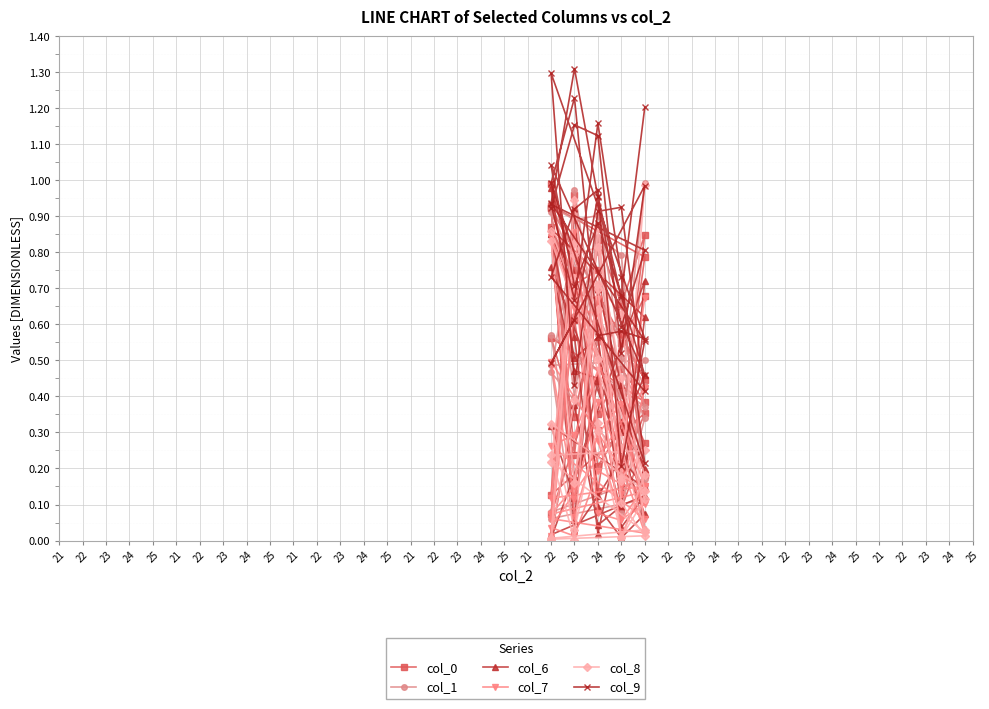

List the labels in order of col_6 value, largest first.

22, 23, 22, 22, 22, 22, 21, 24, 21, 23, 24, 23, 23, 21, 24, 24, 25, 23, 25, 22, 25, 25, 21, 21, 21, 24, 23, 25, 25, 24, 21, 23, 24, 25, 21, 23, 24, 22, 25, 22